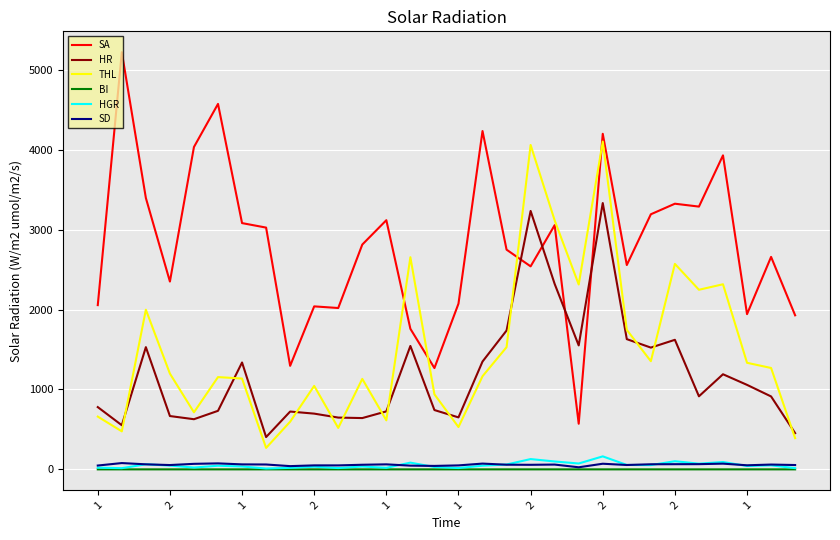

What is the minimum value for HR?

404.3